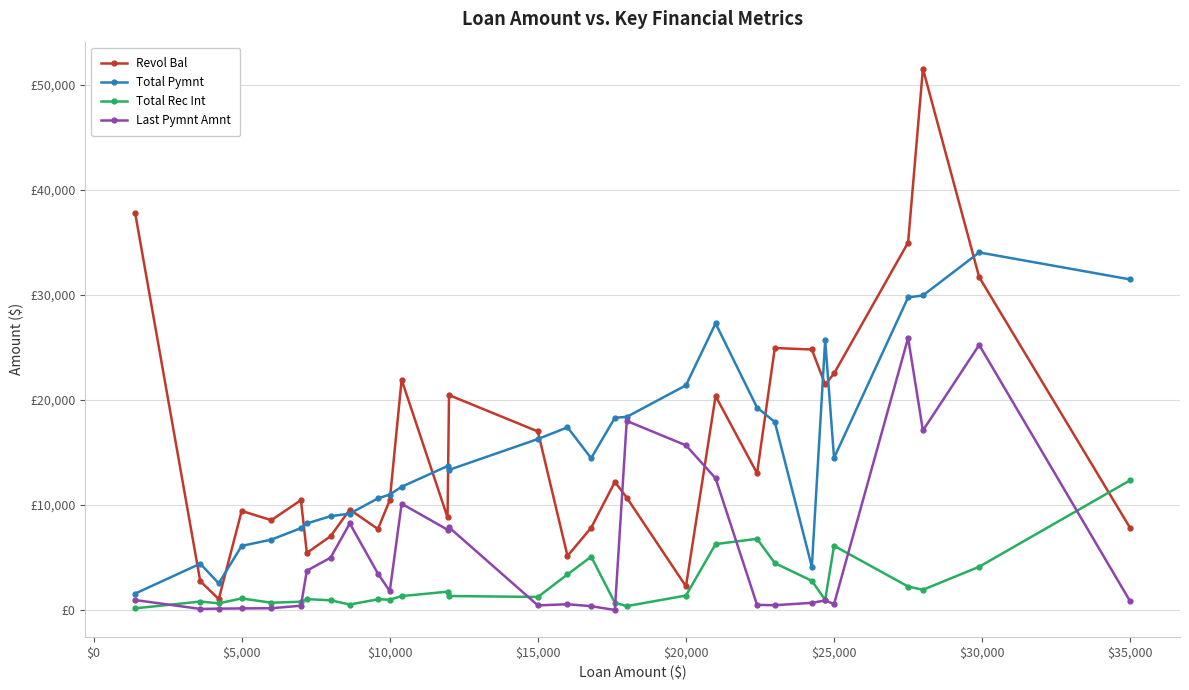

What are all the series names shown in the legend?

Revol Bal, Total Pymnt, Total Rec Int, Last Pymnt Amnt